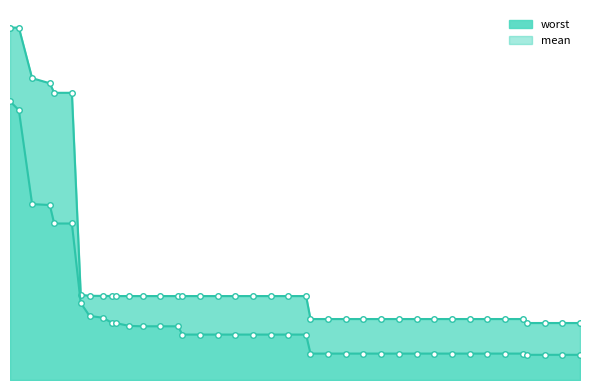

Which has a higher value, 86 or 94?

86